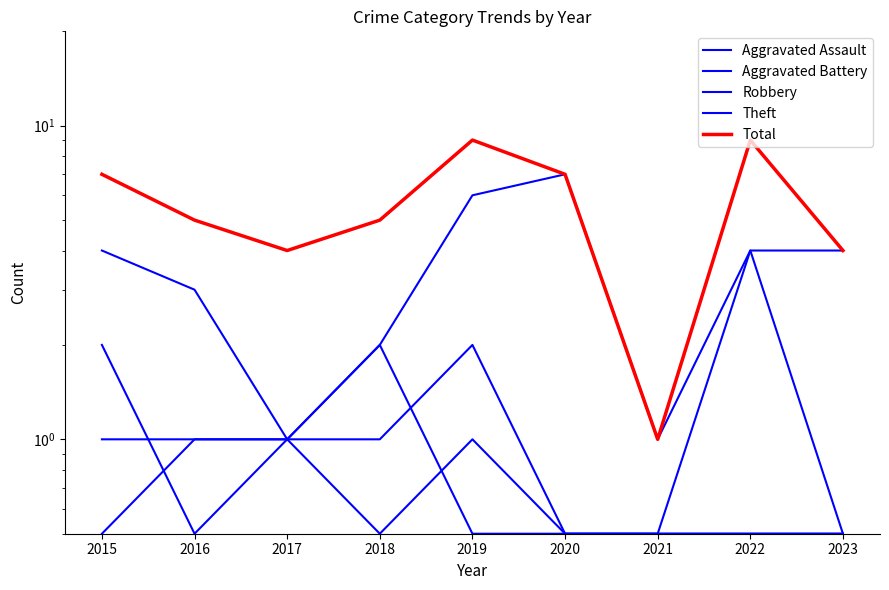

What is the sum of the Total values at 2017 and 2023?

8.0